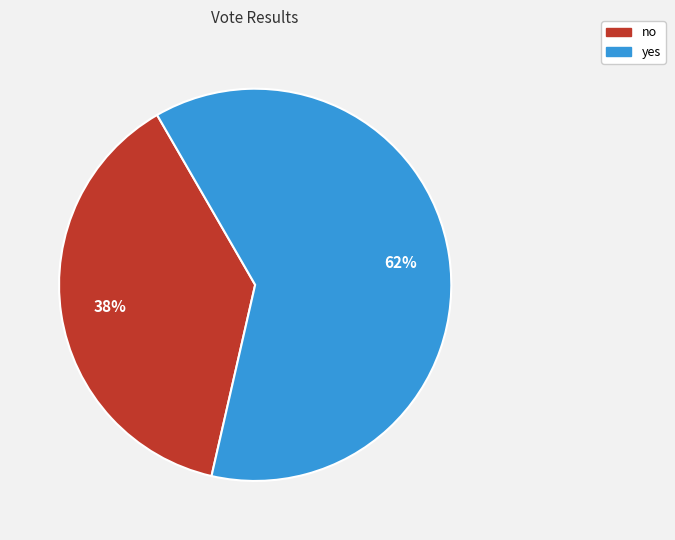

Which has a higher value, no or yes?

yes